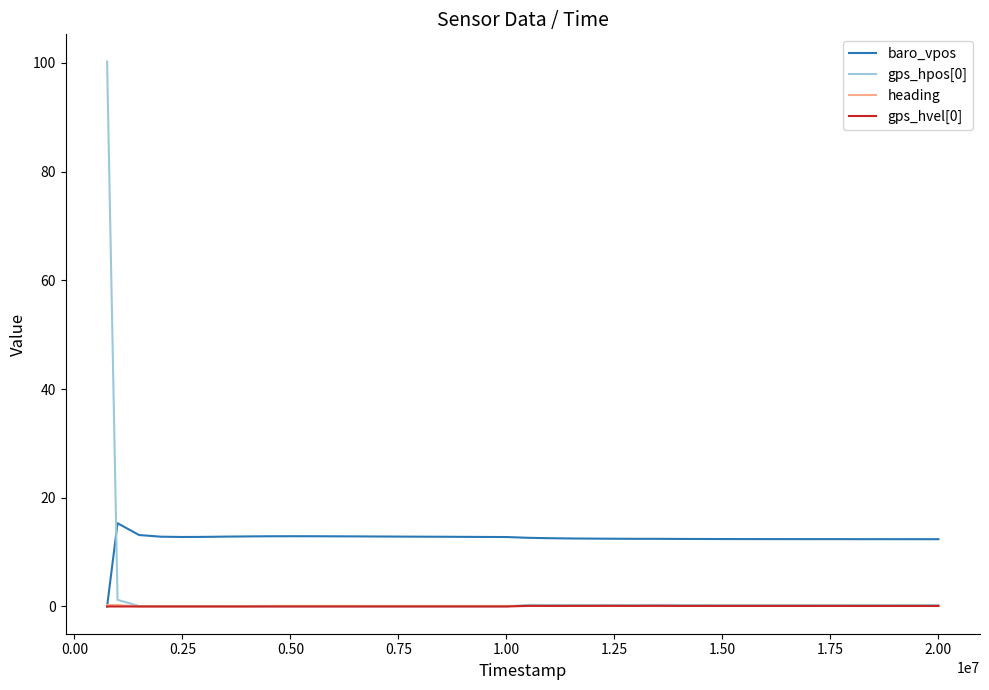

After their last crossing, which series has the higher values: baro_vpos or gps_hpos[0]?

baro_vpos